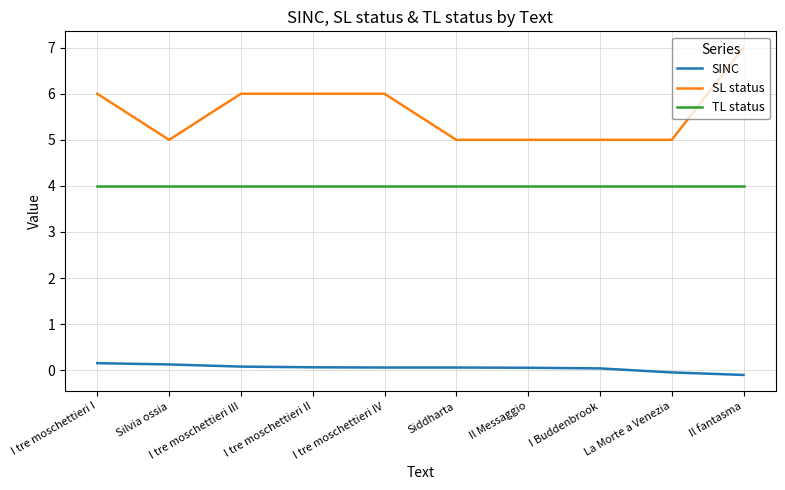

What is the difference between the second highest and second lowest values in the SINC series?

0.2